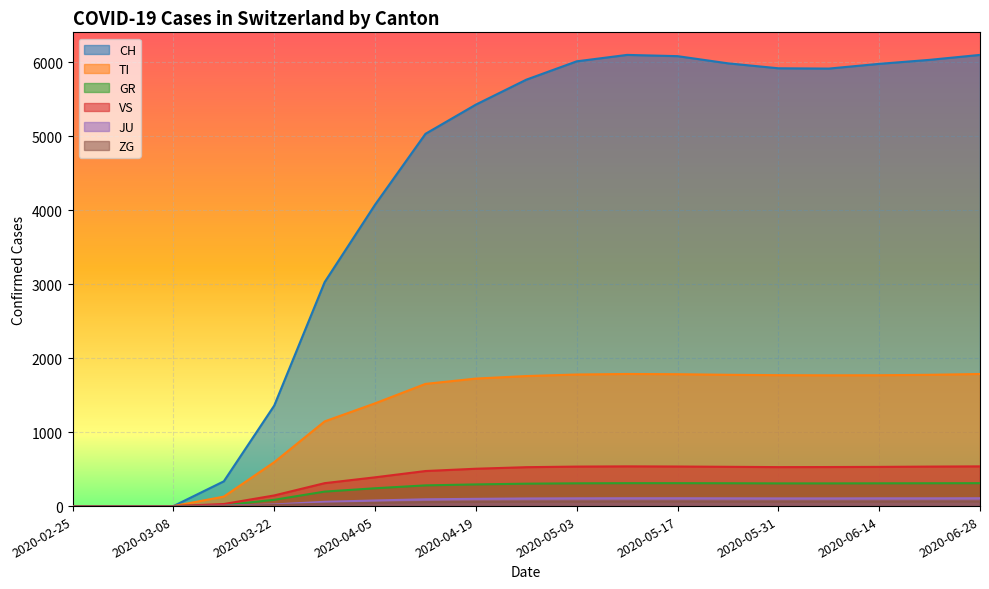

True or false: TI and JU intersect in this chart.

False